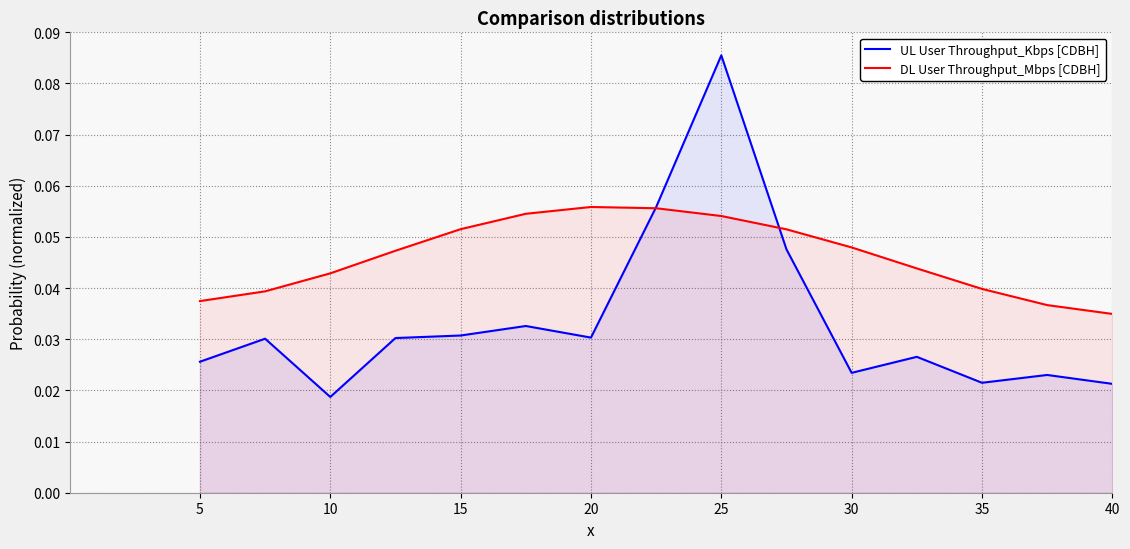

What are all the series names shown in the legend?

UL User Throughput_Kbps [CDBH], DL User Throughput_Mbps [CDBH]